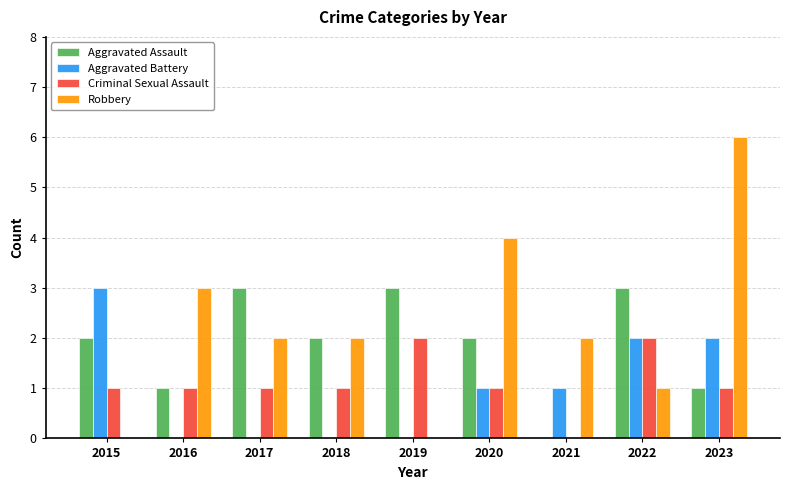

At which label is Robbery closest to 3?

2016